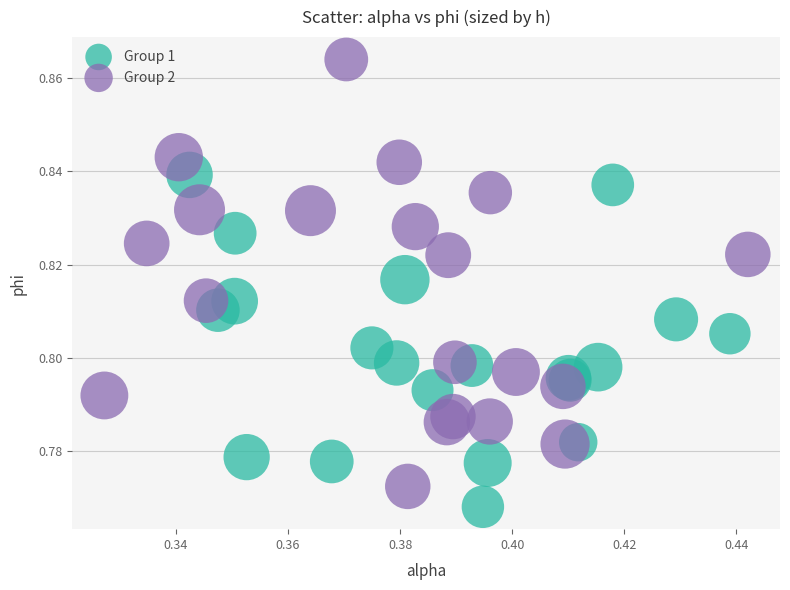

Which series contains the lowest Y value?

Group 1